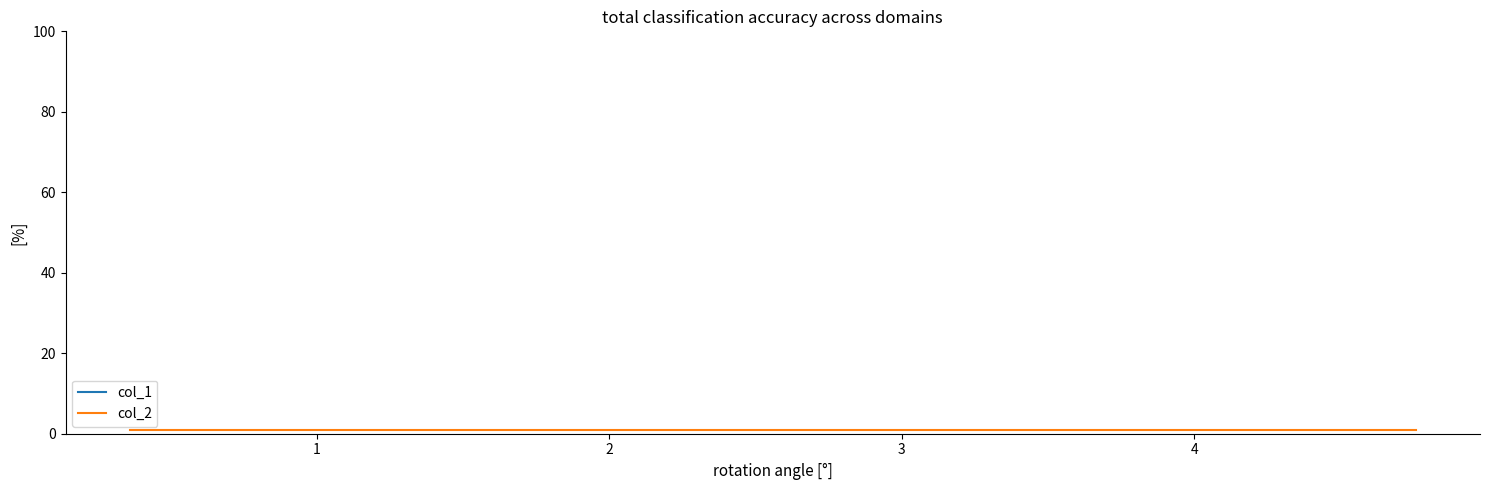

True or false: col_1 and col_2 cross at least once.

False